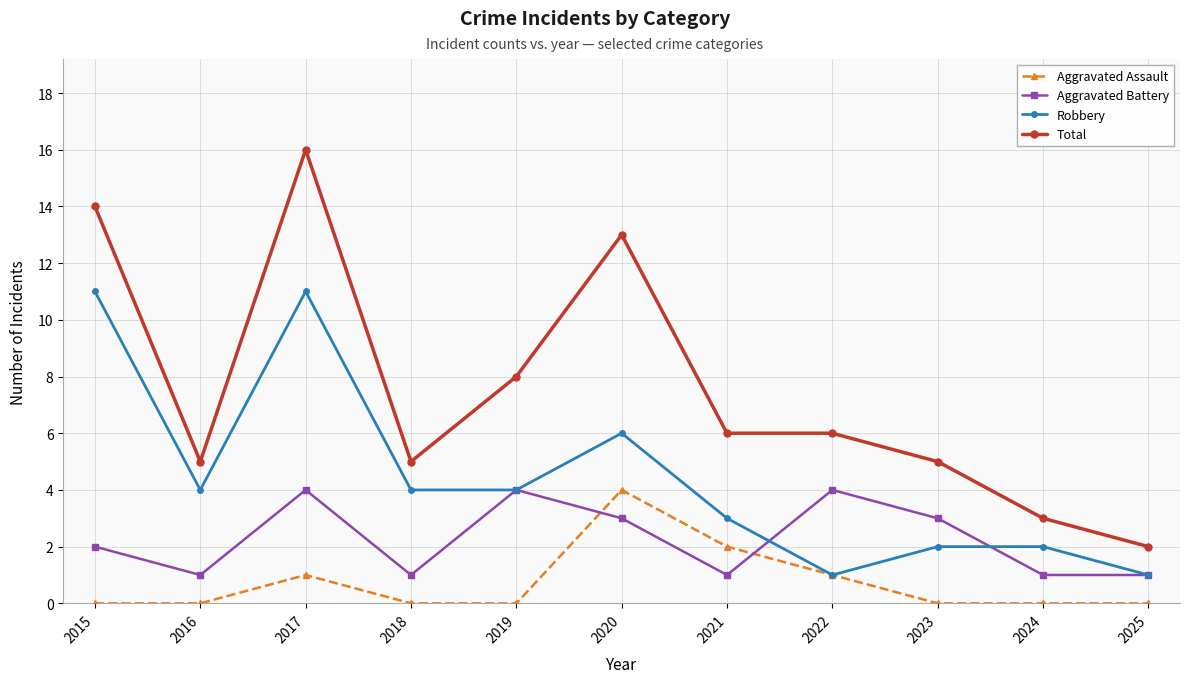

Does the chart display data point markers on the line(s)?

Yes